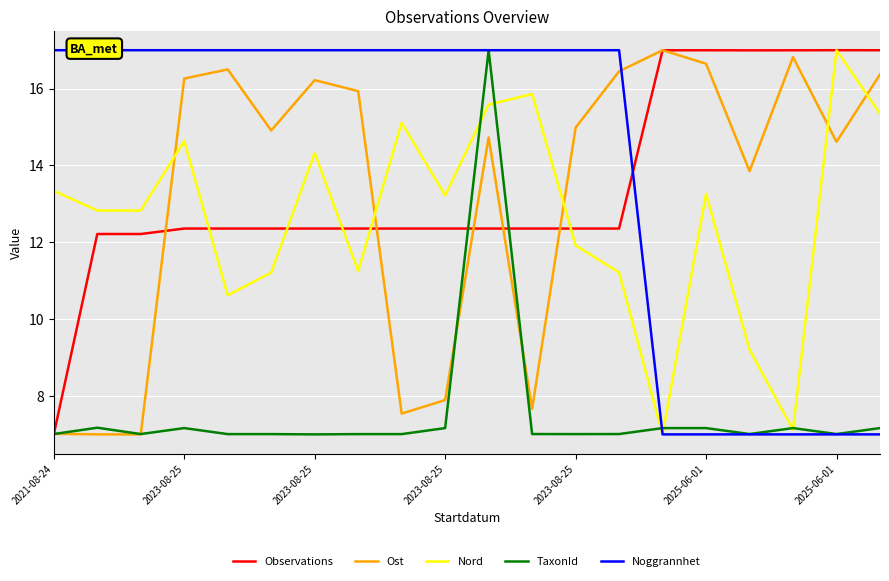

In Ost, how many points are higher than both neighbors (excluding endpoints)?

5